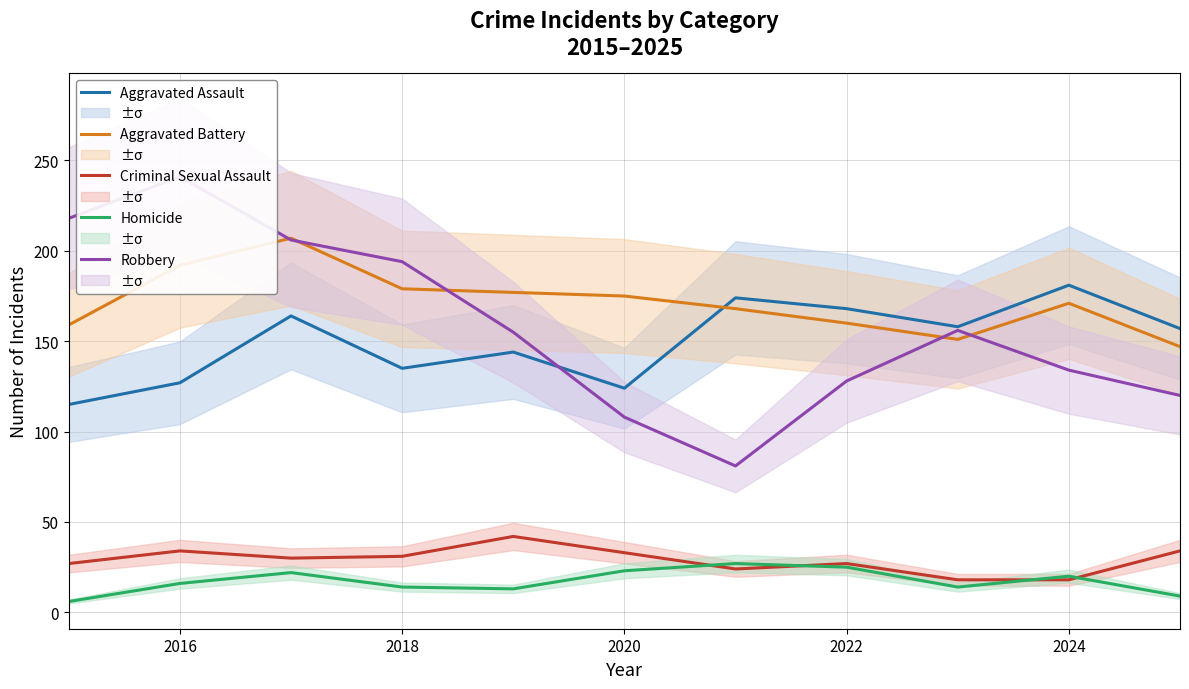

What is the highest value of the Homicide series?

27